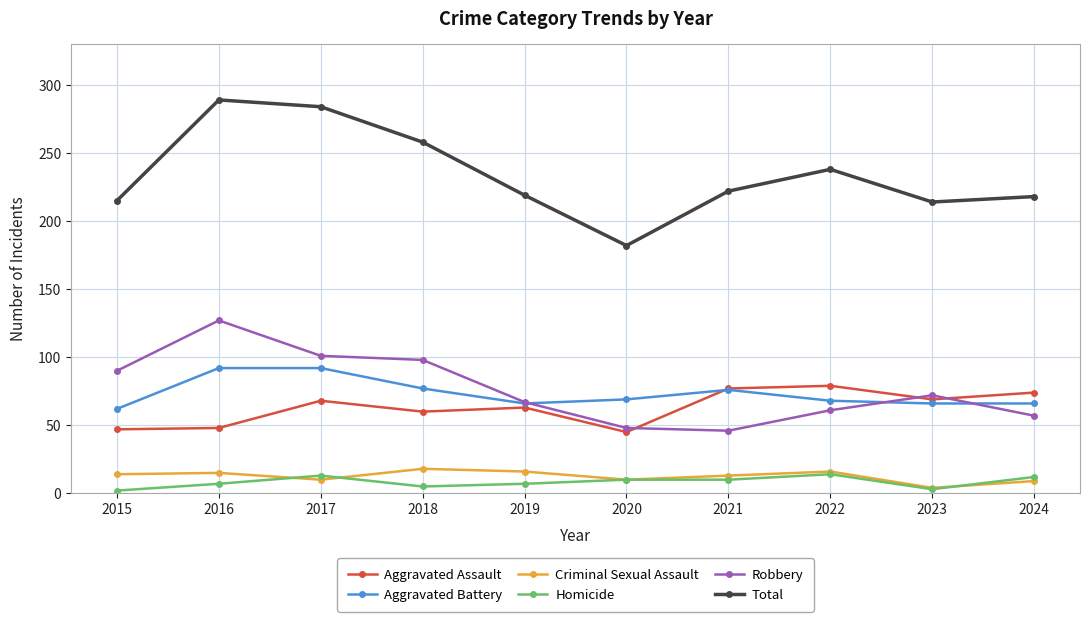

List the series in order of their peak value, highest first.

Total, Robbery, Aggravated Battery, Aggravated Assault, Criminal Sexual Assault, Homicide